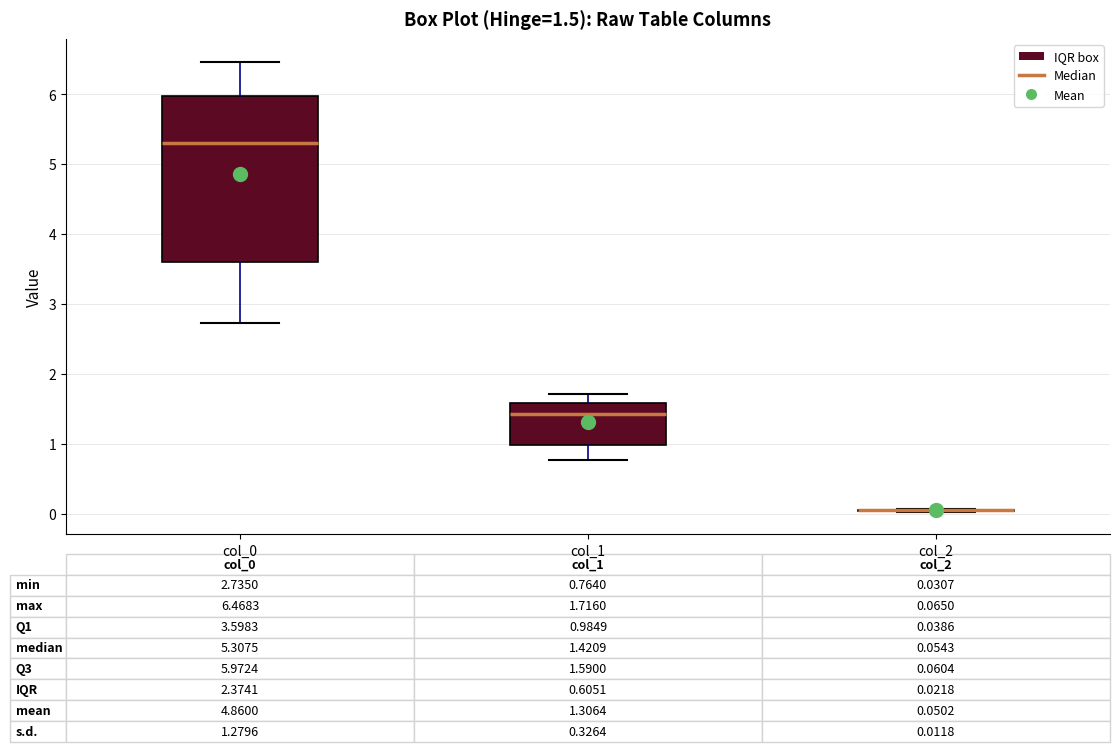

Which box is the tallest, from its lower edge to its upper edge?

col_0